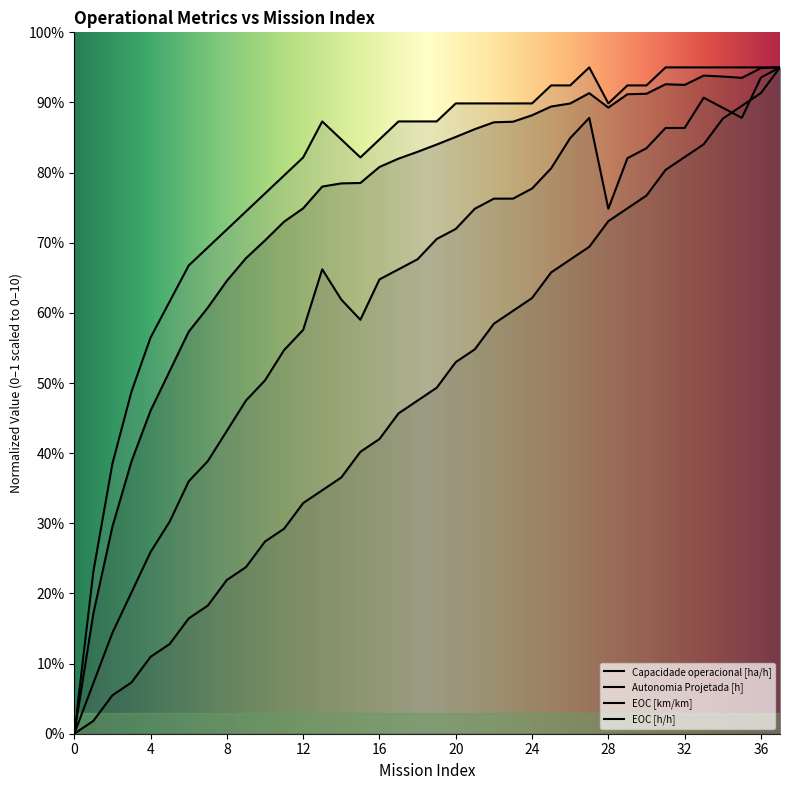

What is the sum of the Autonomia Projetada [h] values at 35 and 34?

17.7